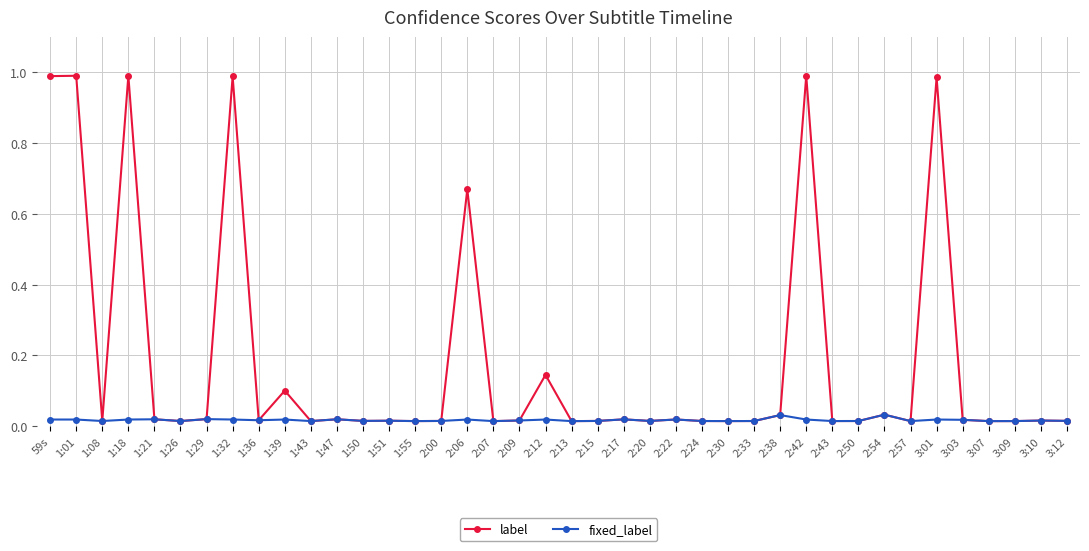

List the series in order of their peak value, highest first.

label, fixed_label